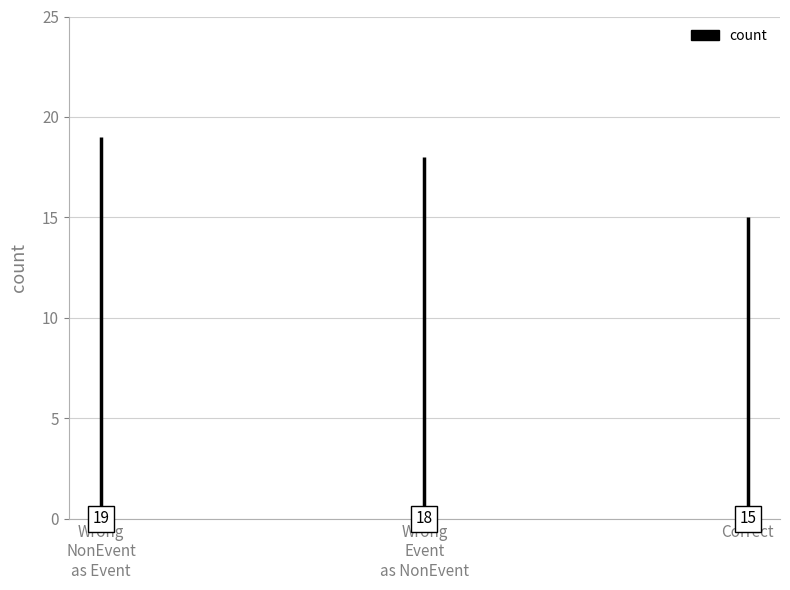

Are the bars grouped side by side (vs. stacked)?

No